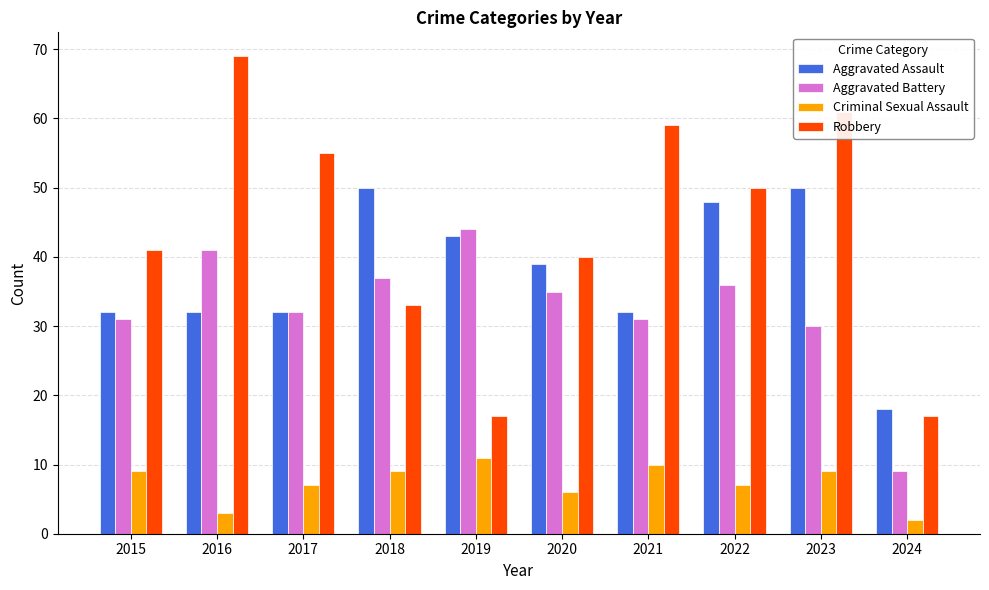

Reading left to right, transcribe all the data shown in this chart.

Aggravated Assault: 32	32	32	50	43	39	32	48	50	18
Aggravated Battery: 31	41	32	37	44	35	31	36	30	9
Criminal Sexual Assault: 9	3	7	9	11	6	10	7	9	2
Robbery: 41	69	55	33	17	40	59	50	61	17